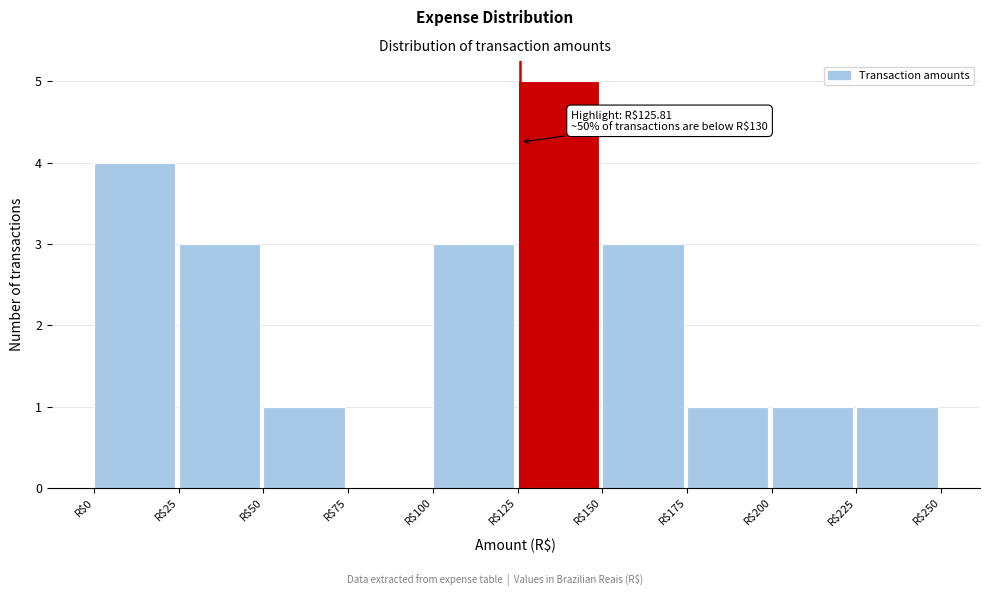

Over which range of the x-axis is the bar tallest?

125 to 150